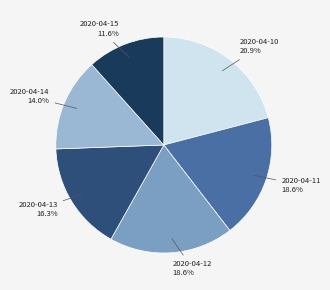

To the nearest percent, what is the difference between the 2020-04-11 and 2020-04-15 slice percentages?

7%